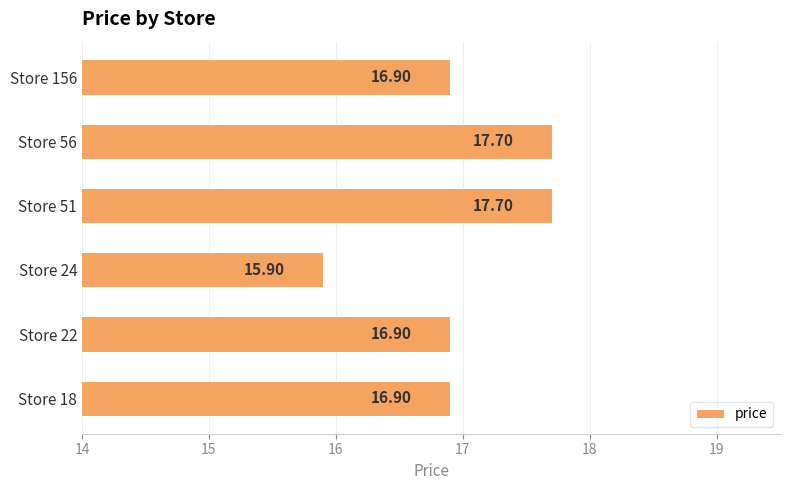

Between Store 156 and Store 24, which is larger?

Store 156